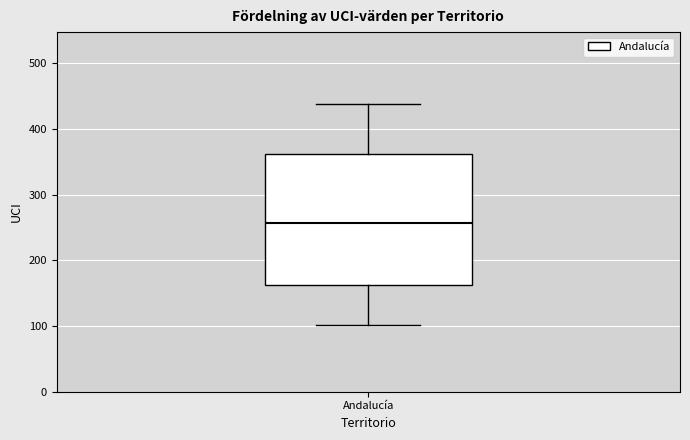

Where does the lower whisker of the box for Andalucía end on the y-axis? The values are not printed on the chart, so give them approximately, as read against the axis.

100